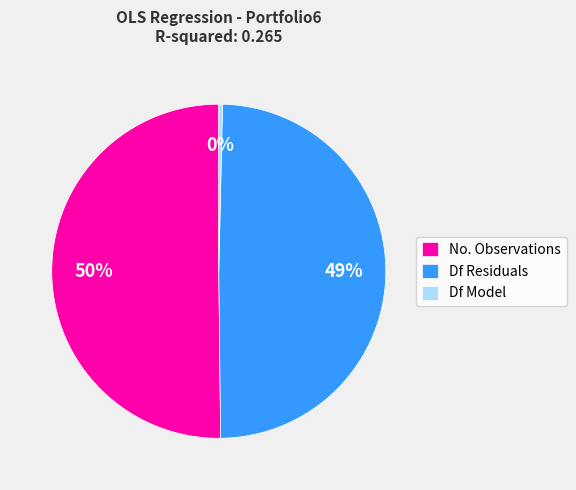

Count the number of slices in the pie.

3